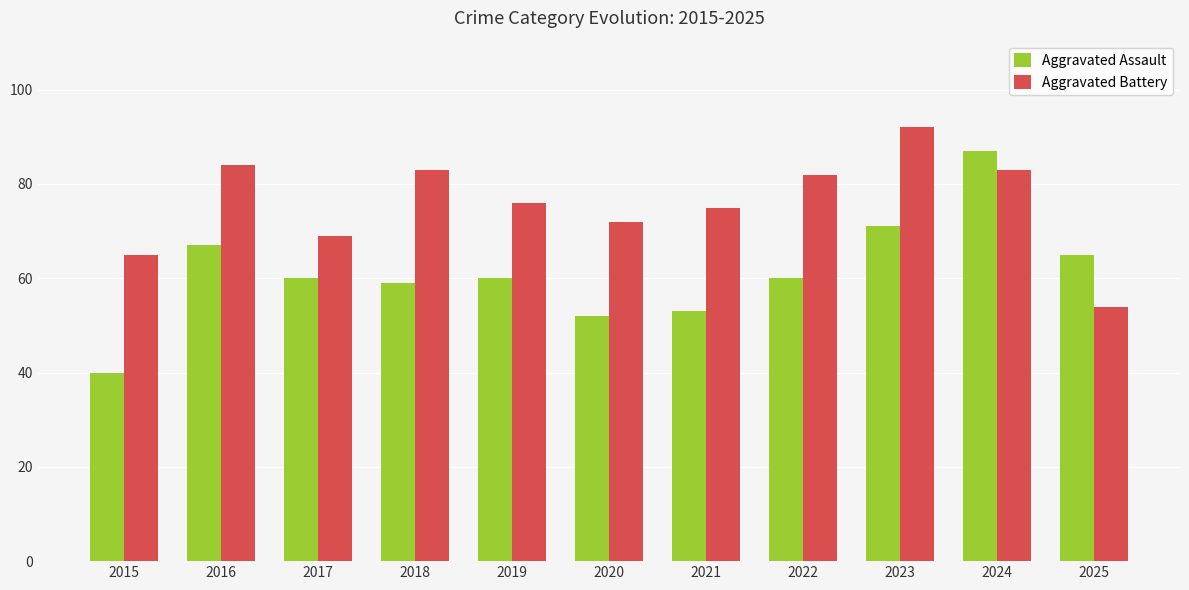

True or false: Aggravated Assault has a value of 120 at 2016.

False